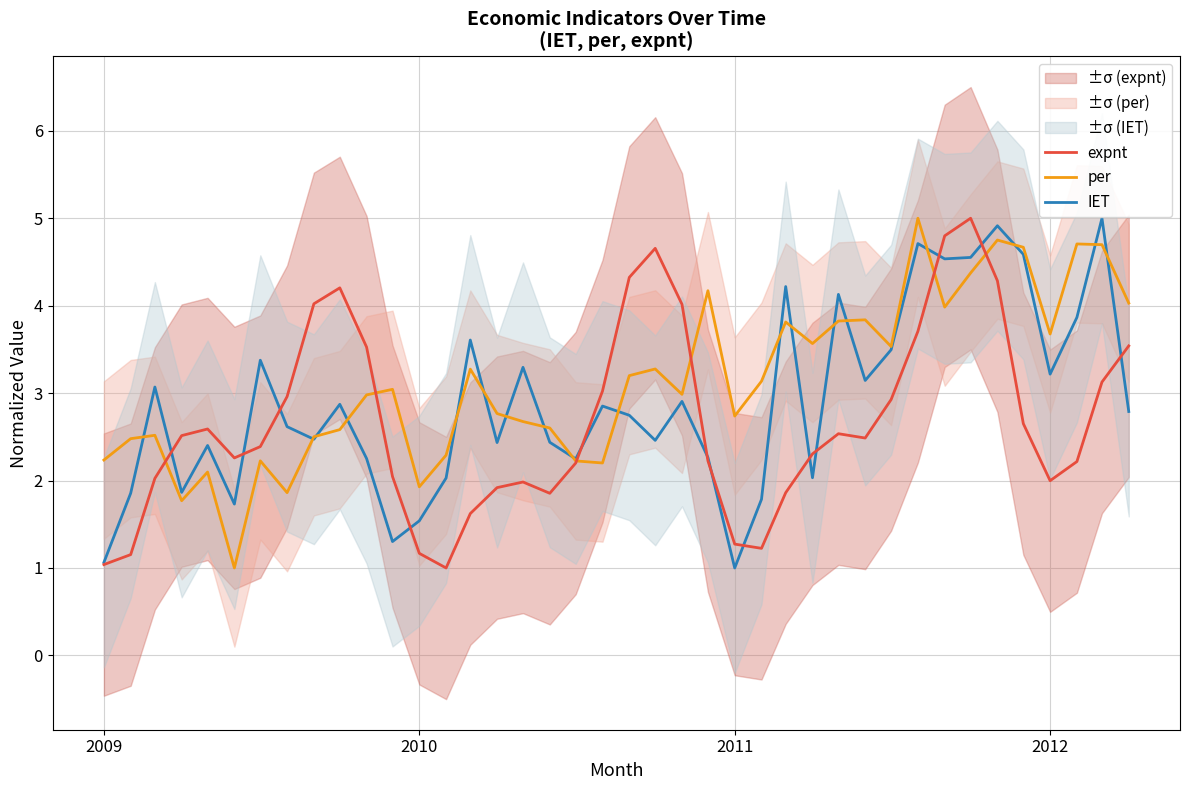

Count the number of data series in this chart.

3